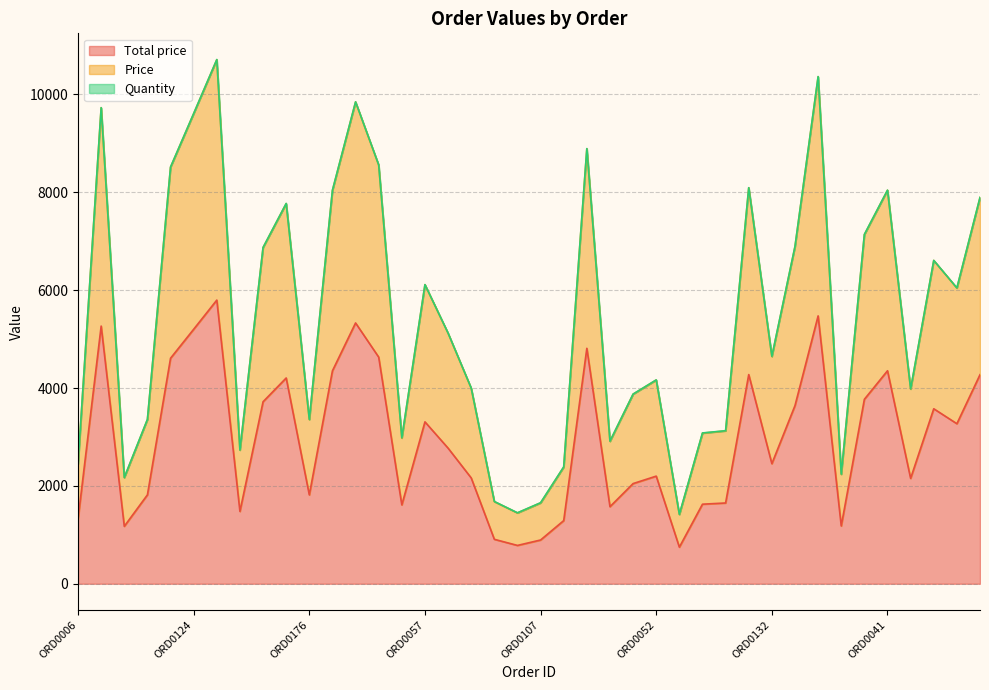

What is the total value across all series at ORD0164?

11978.0